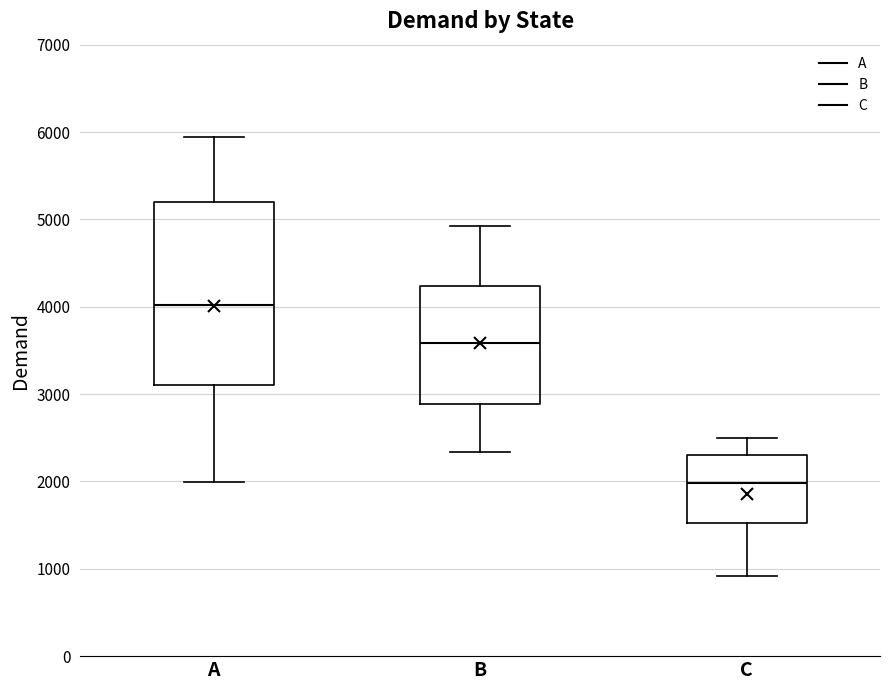

Reading left to right, transcribe this box plot: for each box, give where its median line is, the range the box spans, and where its two whiskers end, as read against the y-axis. The values are not printed on the chart, so give them approximately, as read against the axis.

A: median 4000, box 3100 to 5200, whiskers 2000 to 5900
B: median 3600, box 2900 to 4200, whiskers 2300 to 4900
C: median 2000, box 1500 to 2300, whiskers 900 to 2500